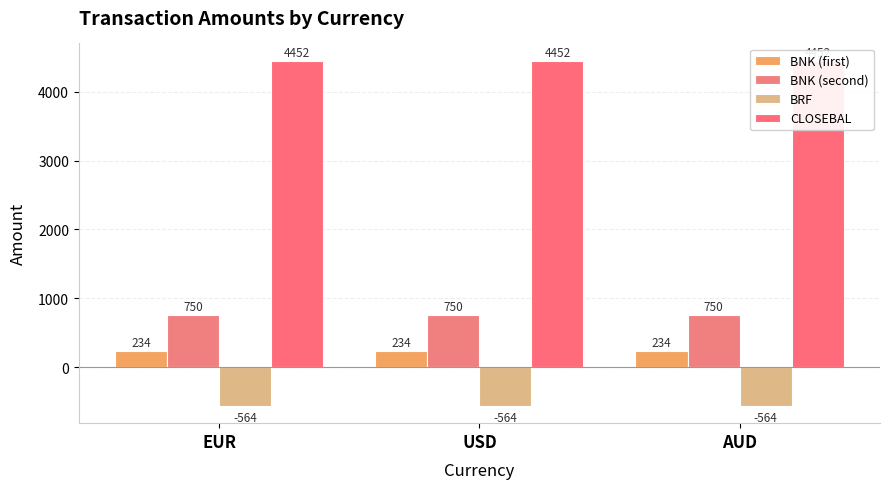

Reading left to right, extract all data points from this chart.

BNK (first): EUR=234	USD=234	AUD=234
BNK (second): EUR=750	USD=750	AUD=750
BRF: EUR=-564	USD=-564	AUD=-564
CLOSEBAL: EUR=4452	USD=4452	AUD=4452